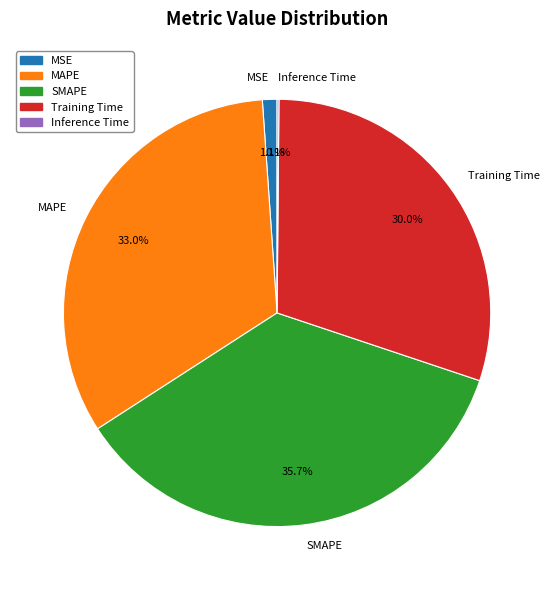

What portion of the pie excludes SMAPE?

64.3%